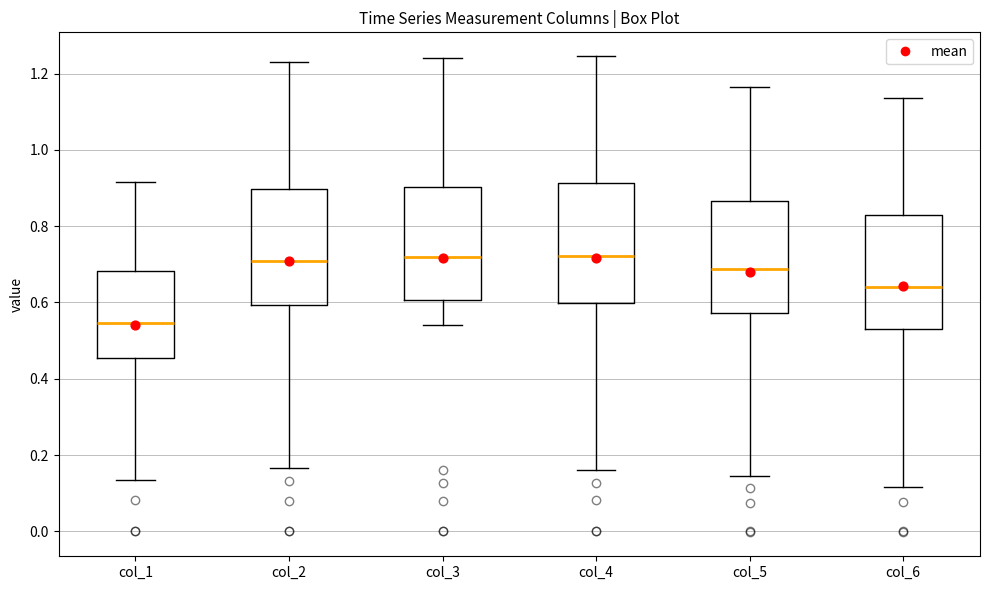

Reading left to right, transcribe this box plot: for each box, give where its median line is, the range the box spans, and where its two whiskers end, as read against the y-axis. The values are not printed on the chart, so give them approximately, as read against the axis.

col_1: median 0.54, box 0.46 to 0.68, whiskers 0.14 to 0.92
col_2: median 0.70, box 0.60 to 0.90, whiskers 0.16 to 1.24
col_3: median 0.72, box 0.60 to 0.90, whiskers 0.54 to 1.24
col_4: median 0.72, box 0.60 to 0.92, whiskers 0.16 to 1.24
col_5: median 0.68, box 0.58 to 0.86, whiskers 0.14 to 1.16
col_6: median 0.64, box 0.52 to 0.82, whiskers 0.12 to 1.14